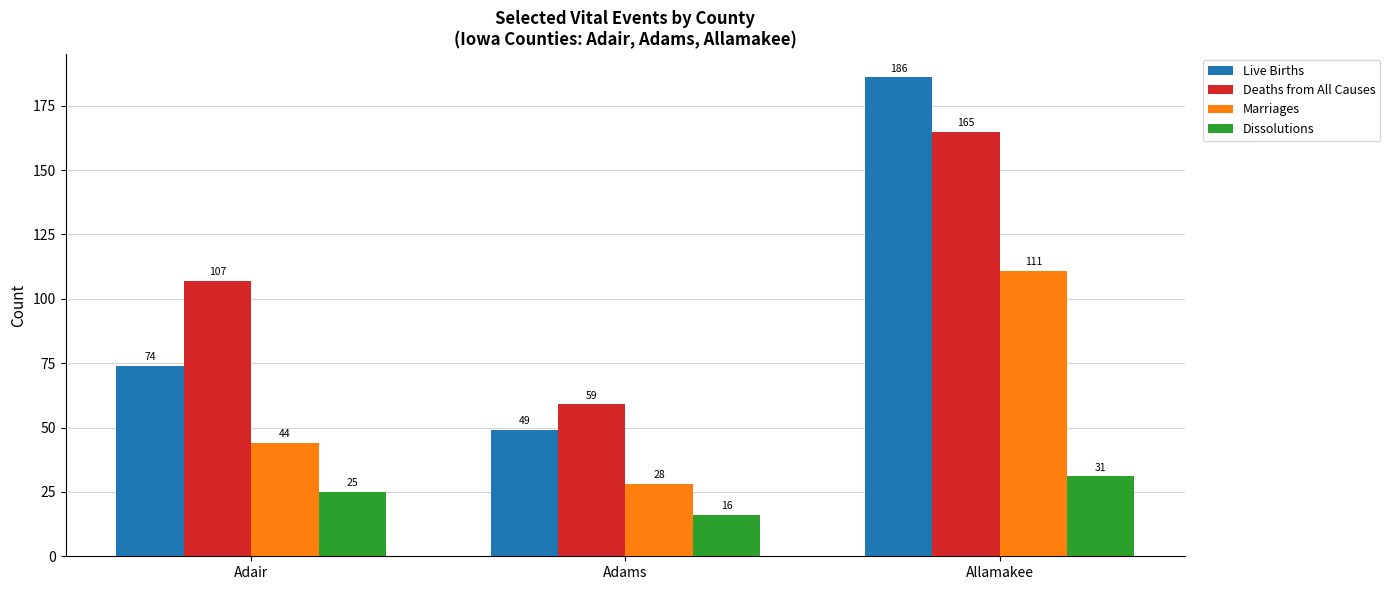

True or false: Deaths from All Causes has a value of 165 at Allamakee.

True